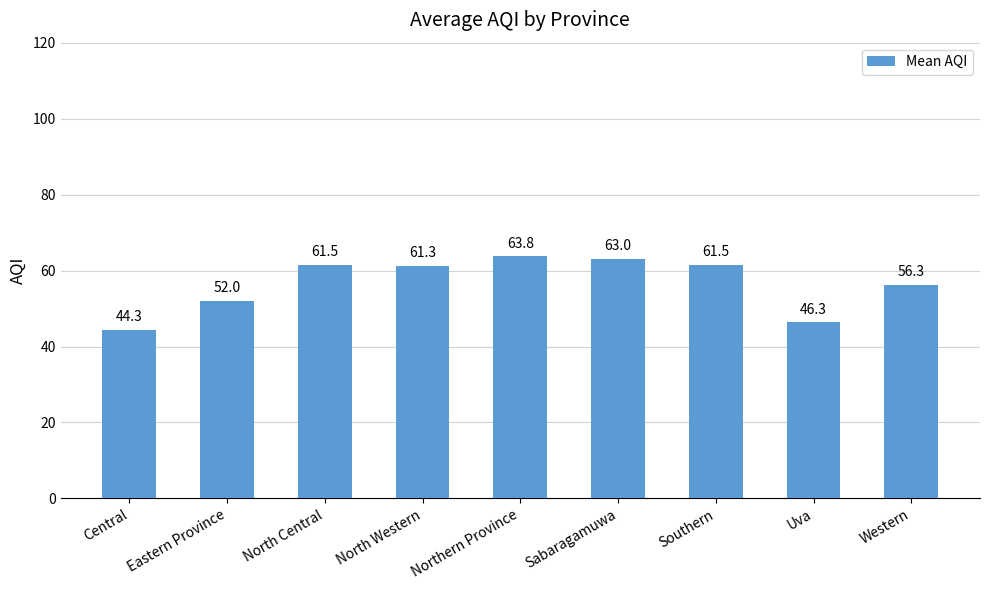

True or false: the data shows 87.8 at Southern.

False